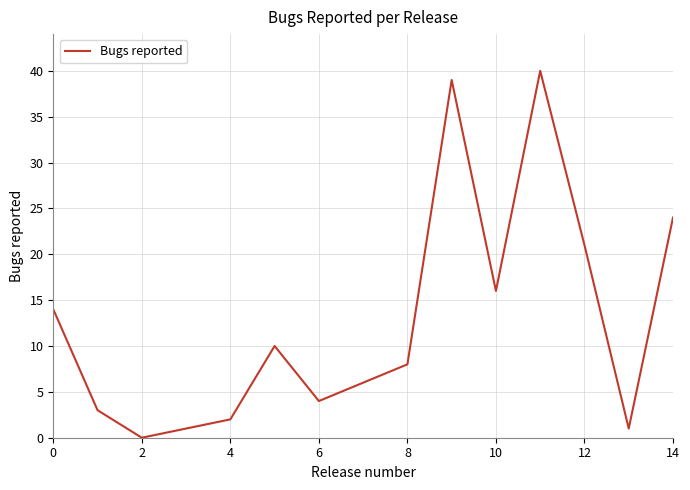

What is the maximum value shown in the chart?

40